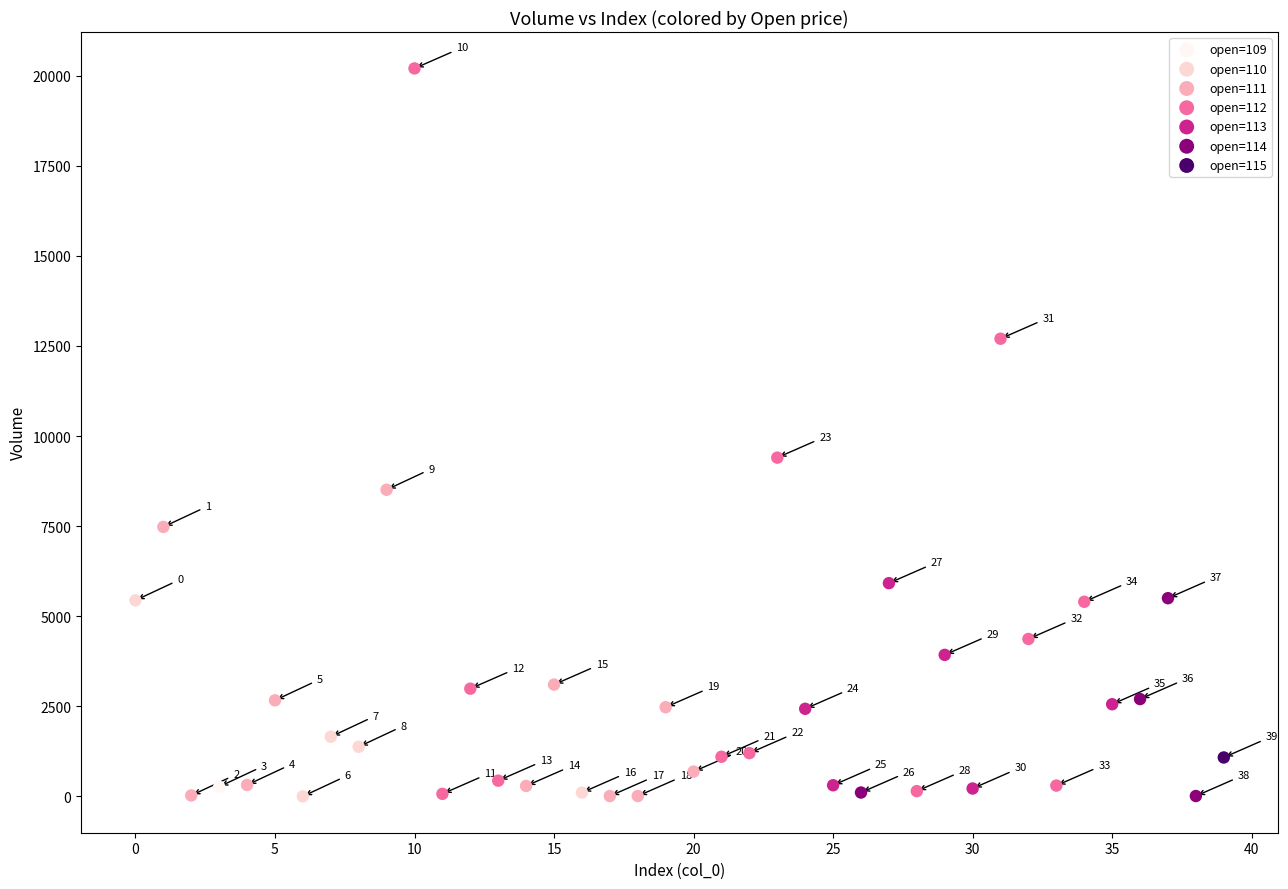

Which series reaches the minimum Y coordinate?

open=110